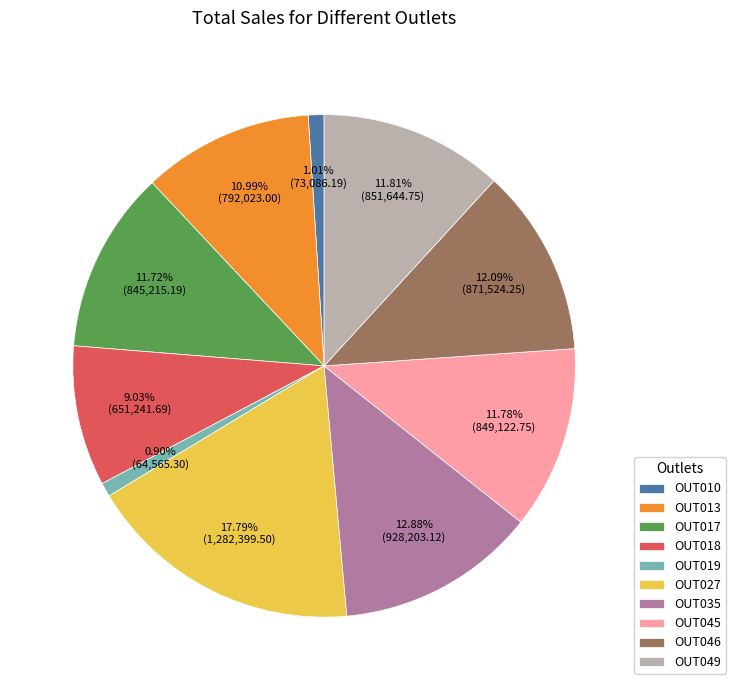

Between OUT035 and OUT027, which is larger?

OUT027